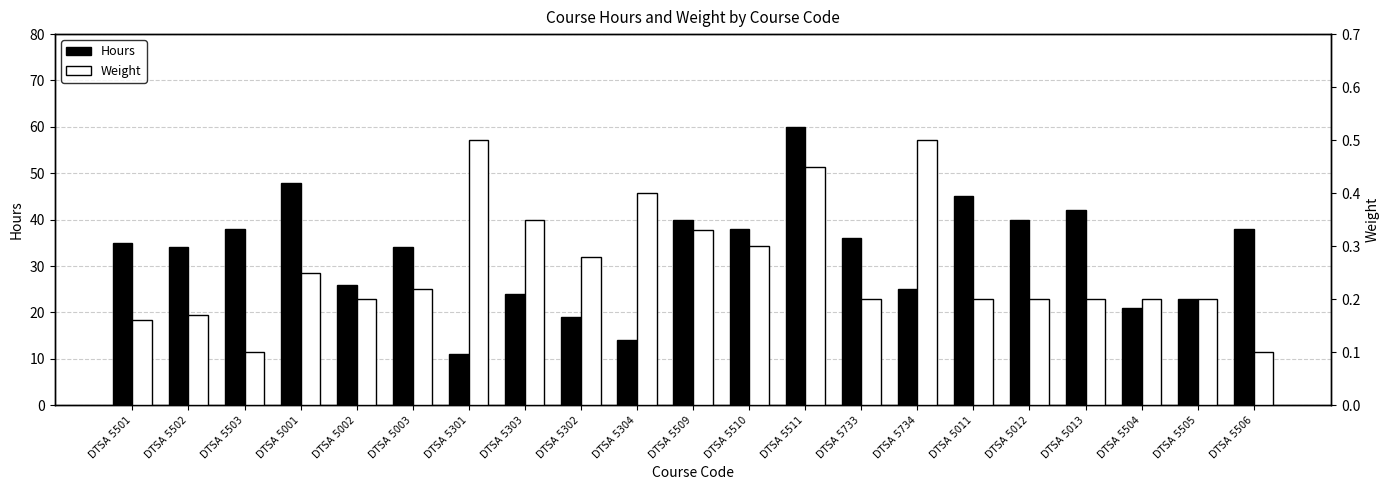

Reading left to right, what are all the values shown in this chart?

Hours: 35.0	34.0	38.0	48.0	26.0	34.0	11.0	24.0	19.0	14.0	40.0	38.0	60.0	36.0	25.0	45.0	40.0	42.0	21.0	23.0	38.0
Weight: 0.2	0.2	0.1	0.2	0.2	0.2	0.5	0.3	0.3	0.4	0.3	0.3	0.5	0.2	0.5	0.2	0.2	0.2	0.2	0.2	0.1